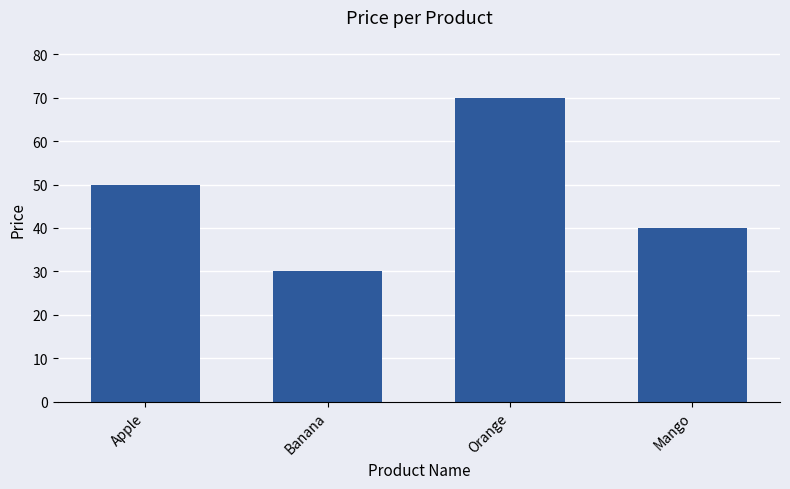

What is the label of the 4th bar from the right?

Apple